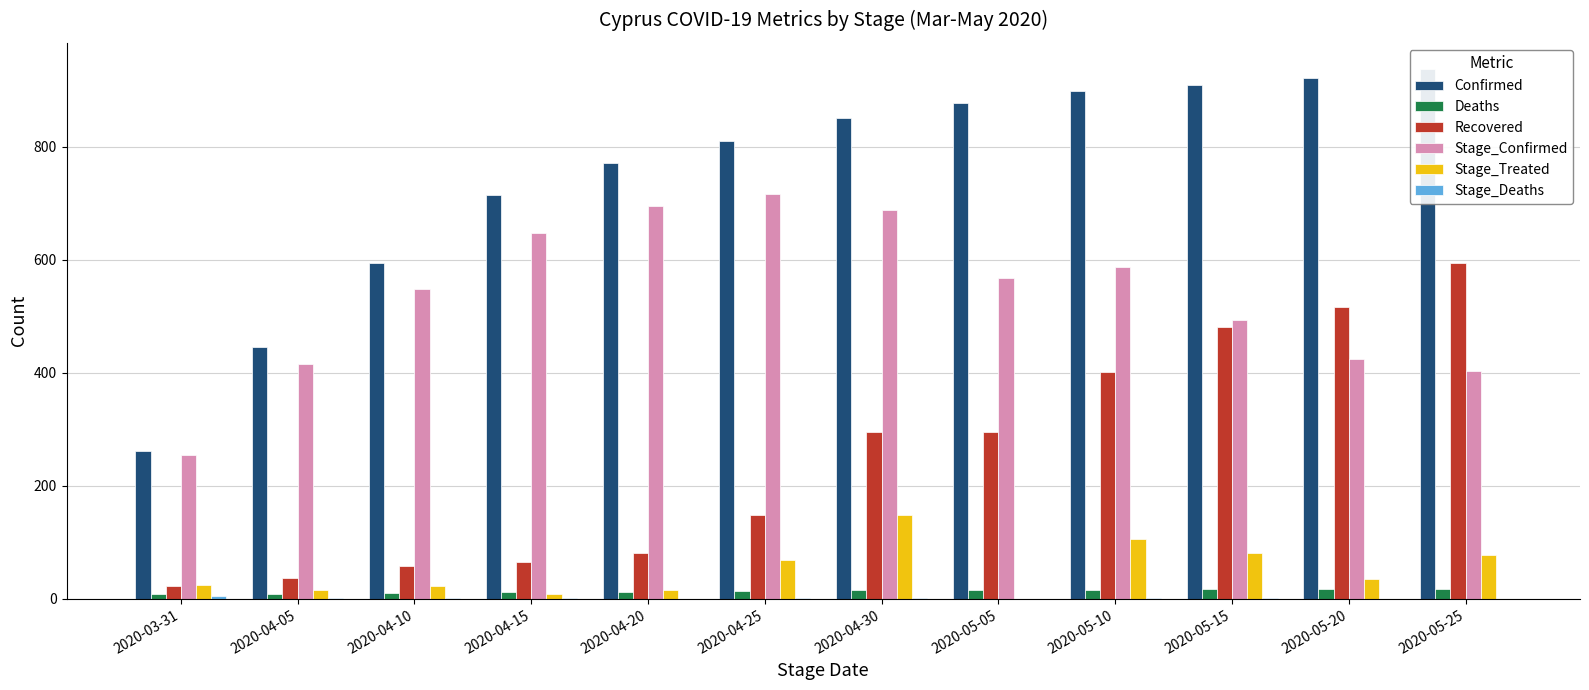

Is the value of Confirmed at 2020-05-10 greater than the value of Stage_Deaths at 2020-05-05?

Yes